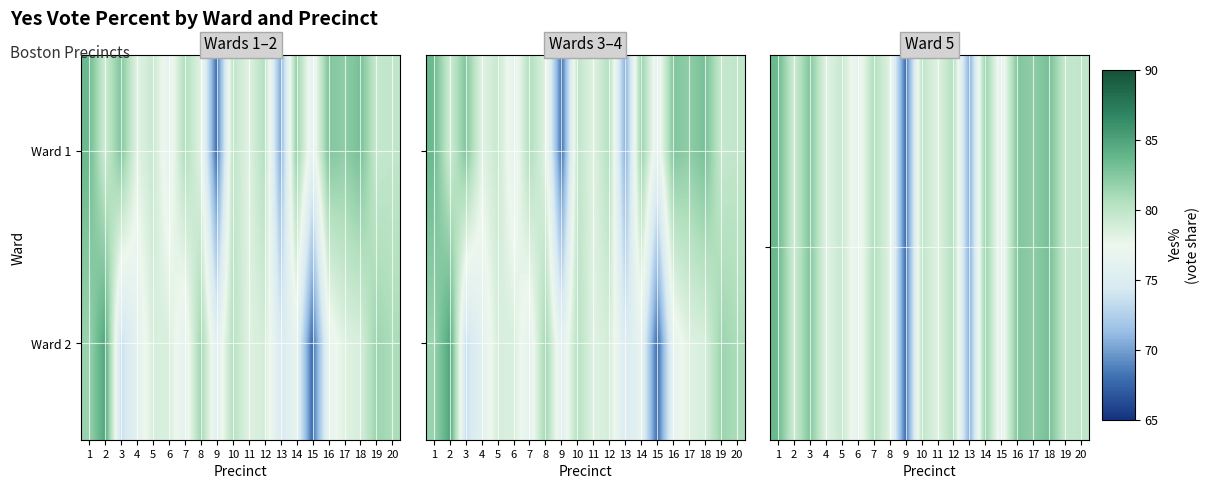

Which label corresponds to the largest value in the chart?

2